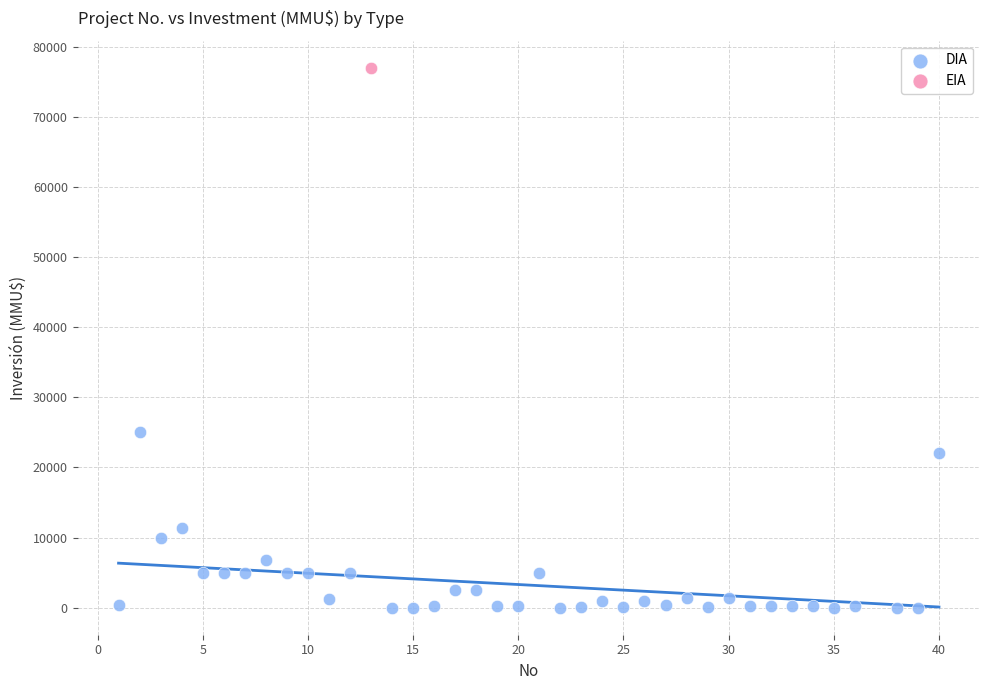

What are all the series names shown in the legend?

DIA, EIA